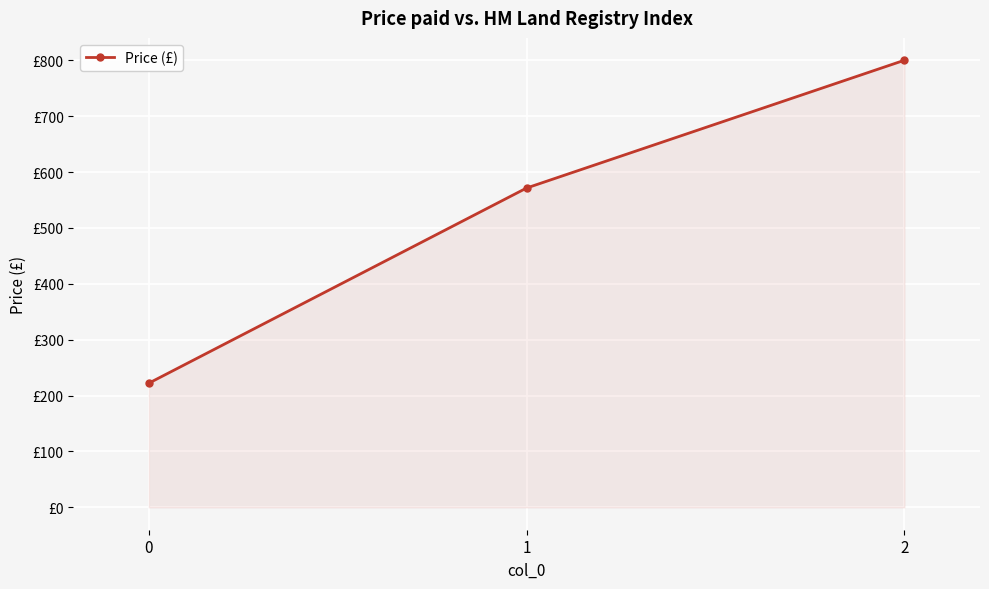

Is this an area chart (filled region under the line)?

Yes